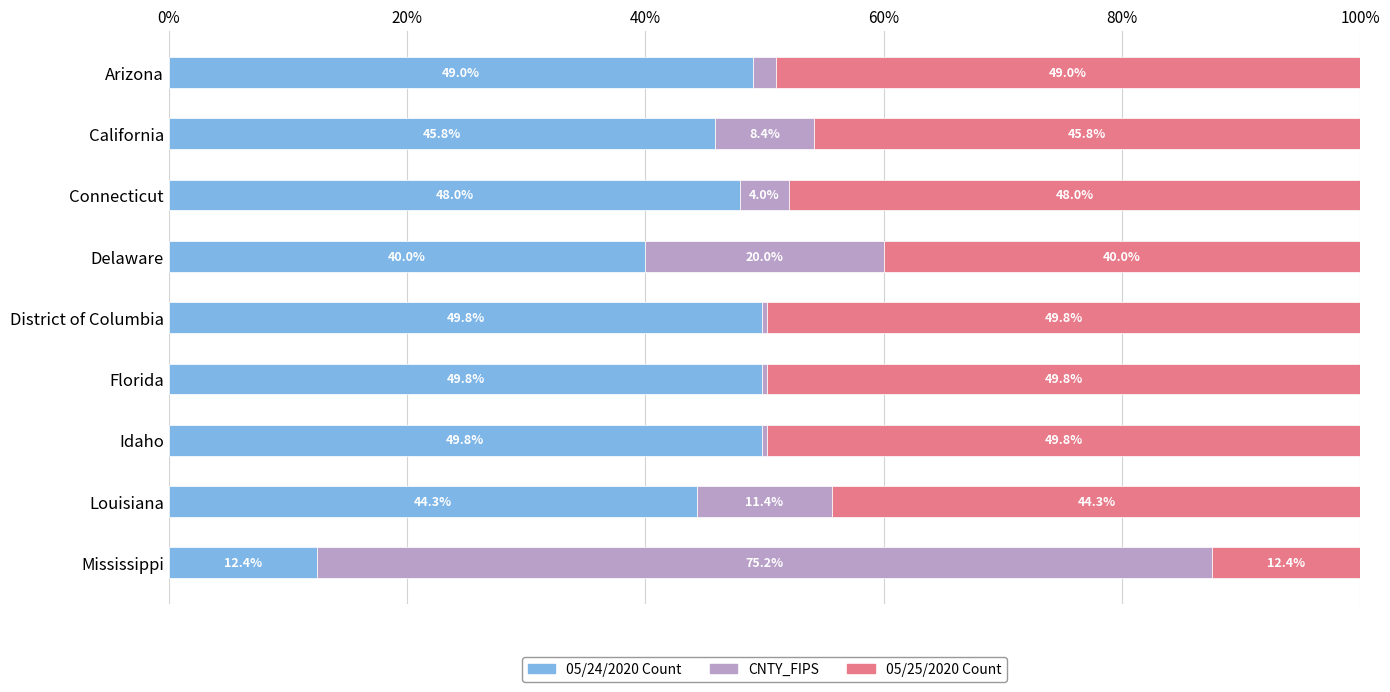

The value of 05/24/2020 Count at Arizona is 49.0. True or false?

True